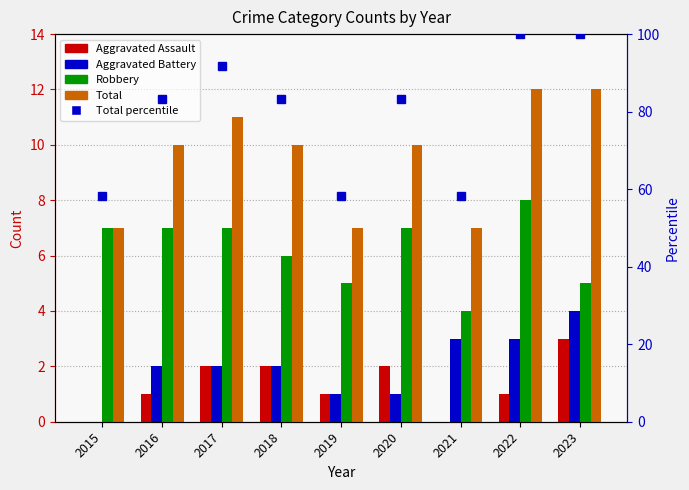

How many distinct data groups are displayed?

5